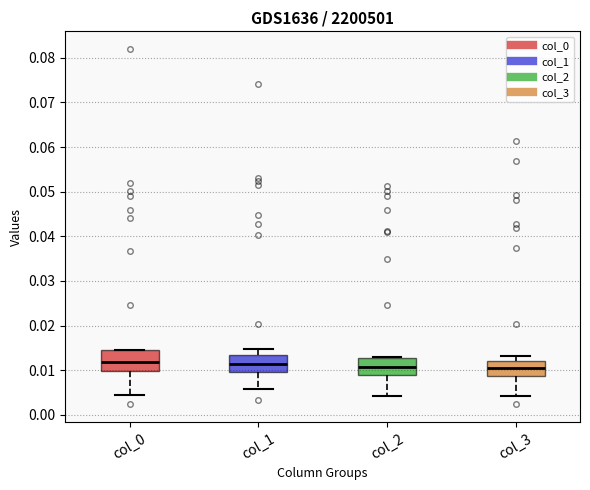

Reading left to right, read every box against the y-axis: the position of its median line, the range the box covers, and the ends of its whiskers. The values are not printed on the chart, so give them approximately, as read against the axis.

col_0: median 0.012, box 0.010 to 0.014, whiskers 0.004 to 0.015
col_1: median 0.011, box 0.010 to 0.013, whiskers 0.006 to 0.015
col_2: median 0.011, box 0.009 to 0.013, whiskers 0.004 to 0.013
col_3: median 0.010, box 0.009 to 0.012, whiskers 0.004 to 0.013